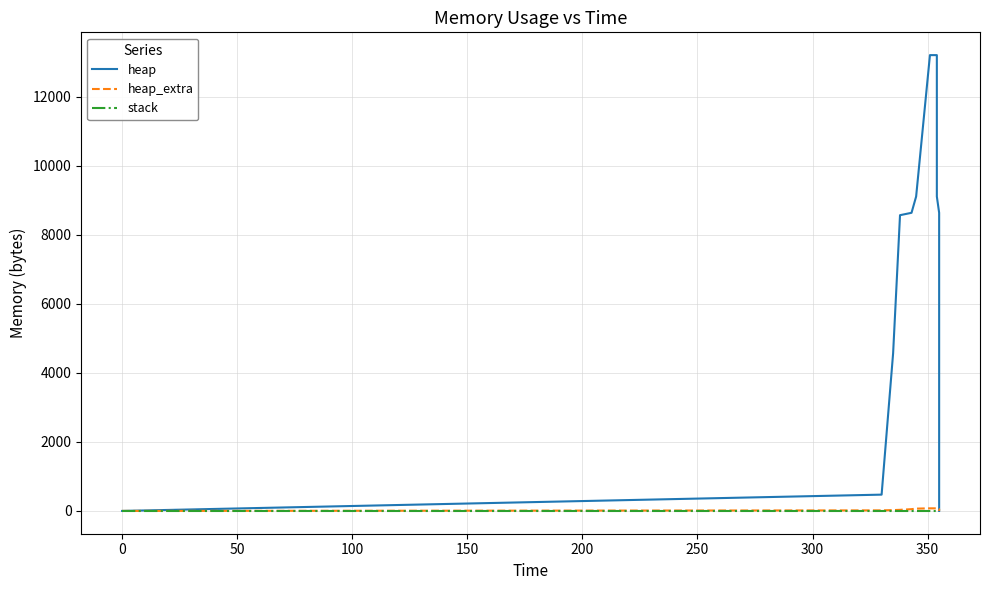

What is the average value of the heap_extra series?

38